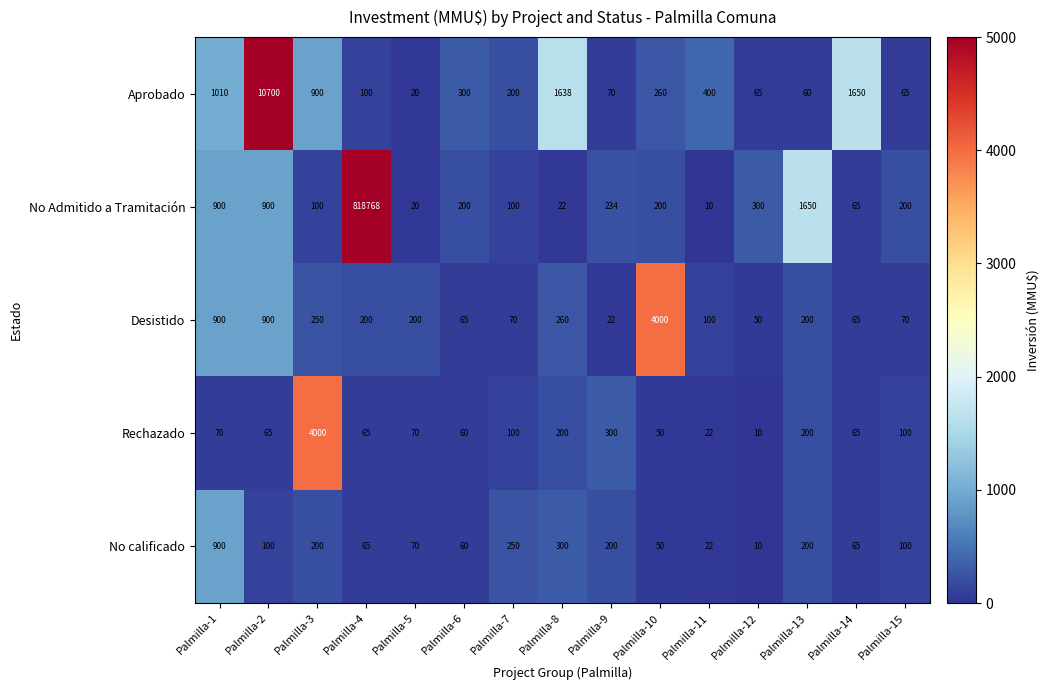

The No Admitido a Tramitación series shows 342 at Palmilla-15. True or false?

False